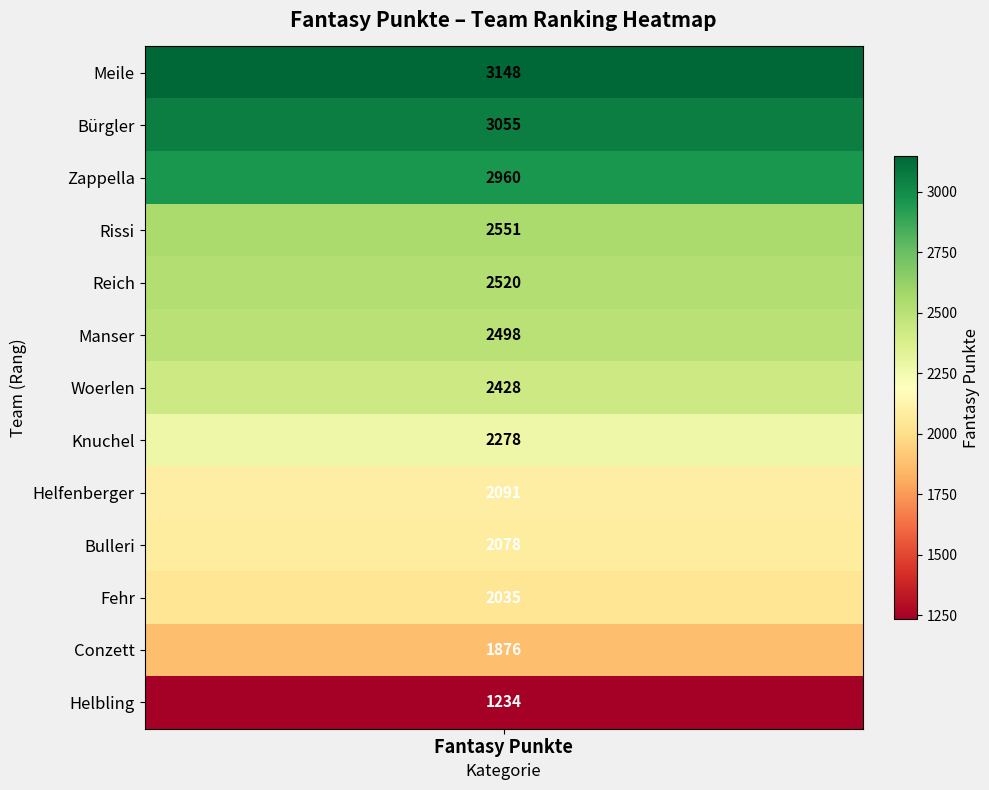

What is the minimum value shown in the chart?

1234